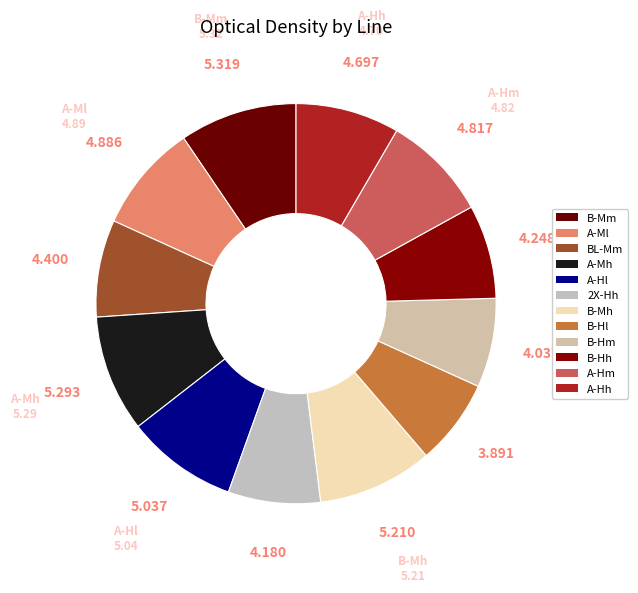

Which has a higher value, 2X-Hh or B-Hh?

B-Hh